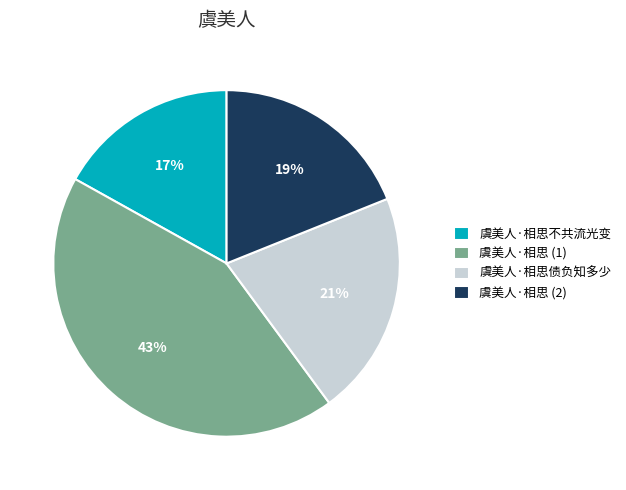

Which has a higher value, 虞美人·相思 (2) or 虞美人·相思不共流光变?

虞美人·相思 (2)